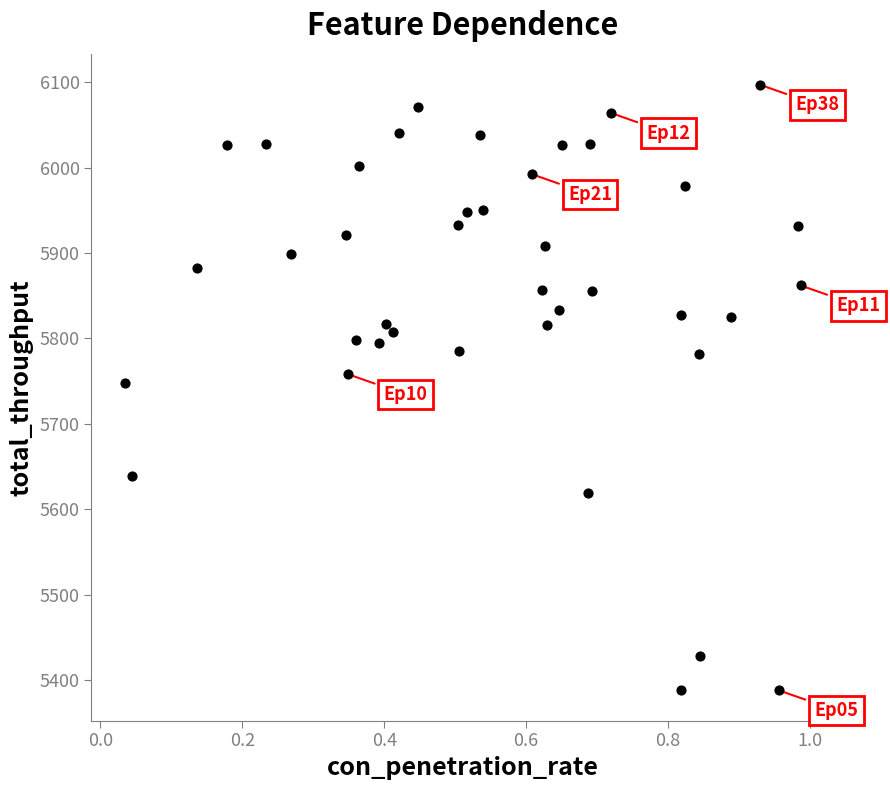

What is the range of Y values (max minus min)?

709